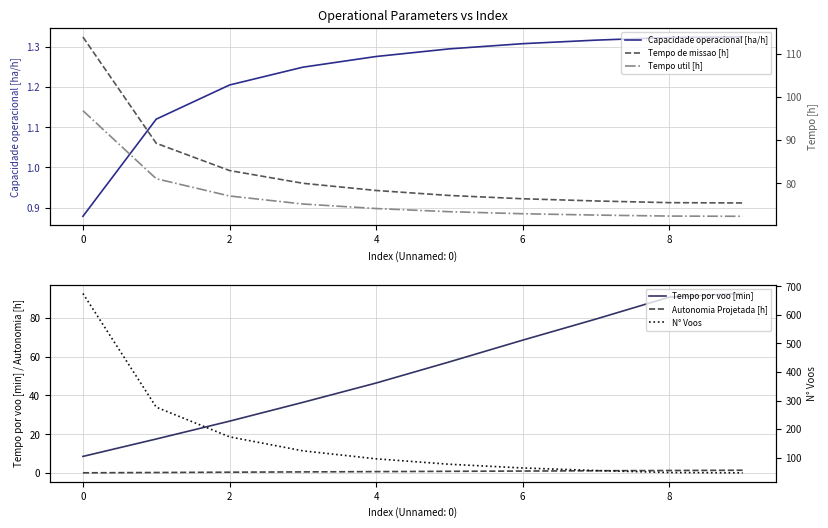

How many lines are shown in the chart?

6